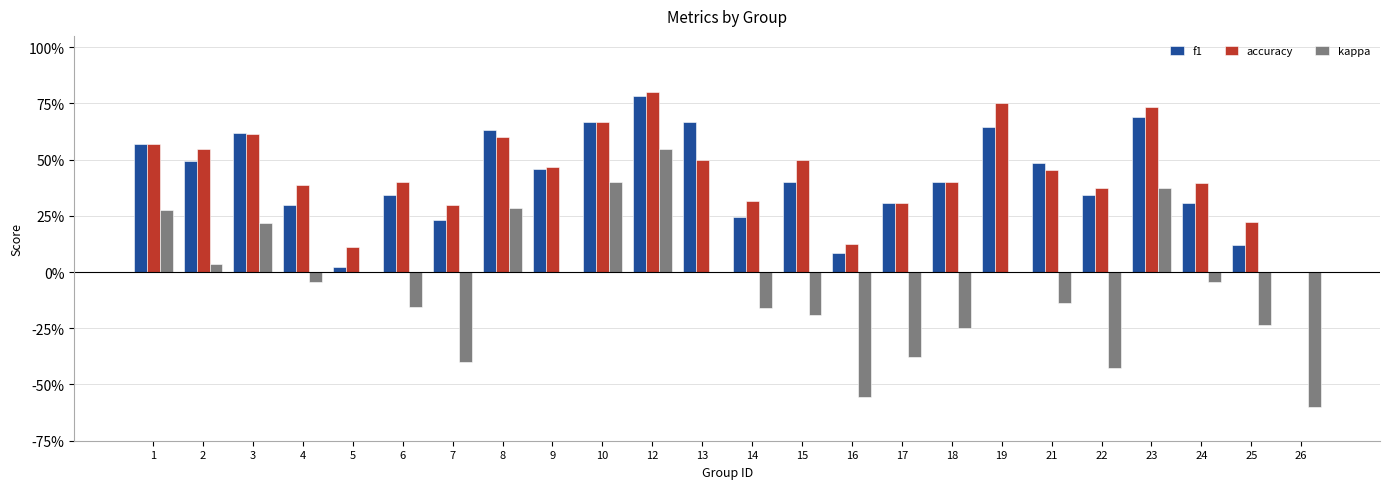

Rank the series by their maximum value, from lowest to highest.

kappa, f1, accuracy